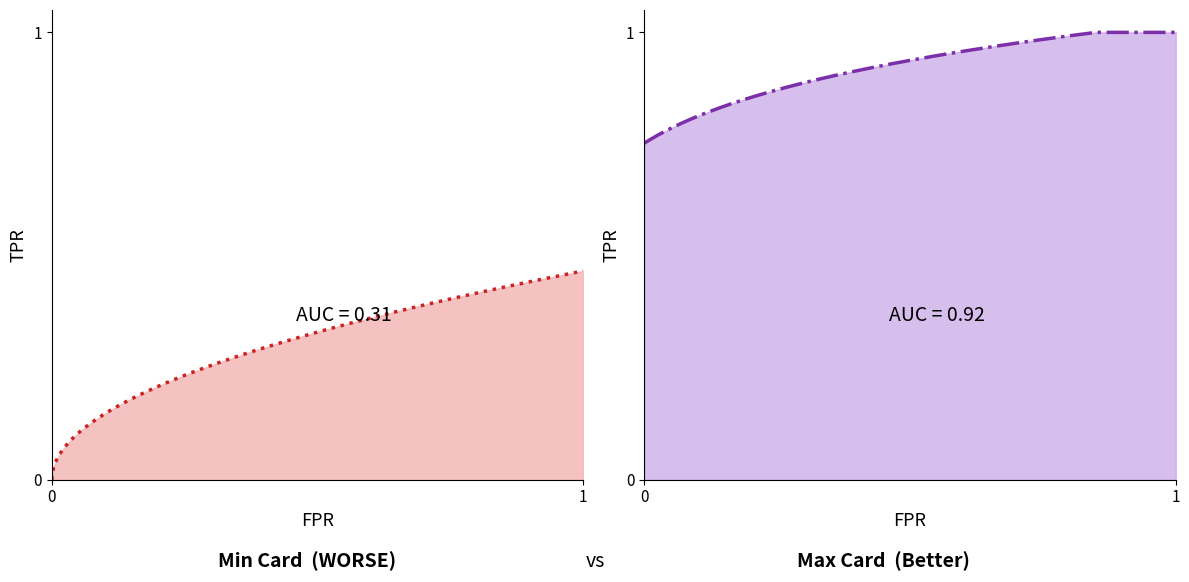

Which series has the largest total across all categories?

Max